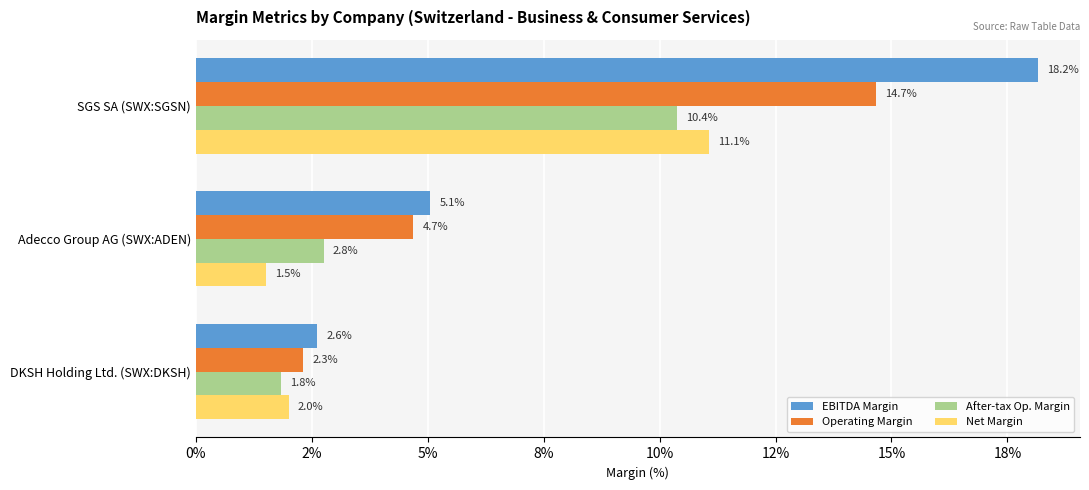

How many groups of bars are there?

3